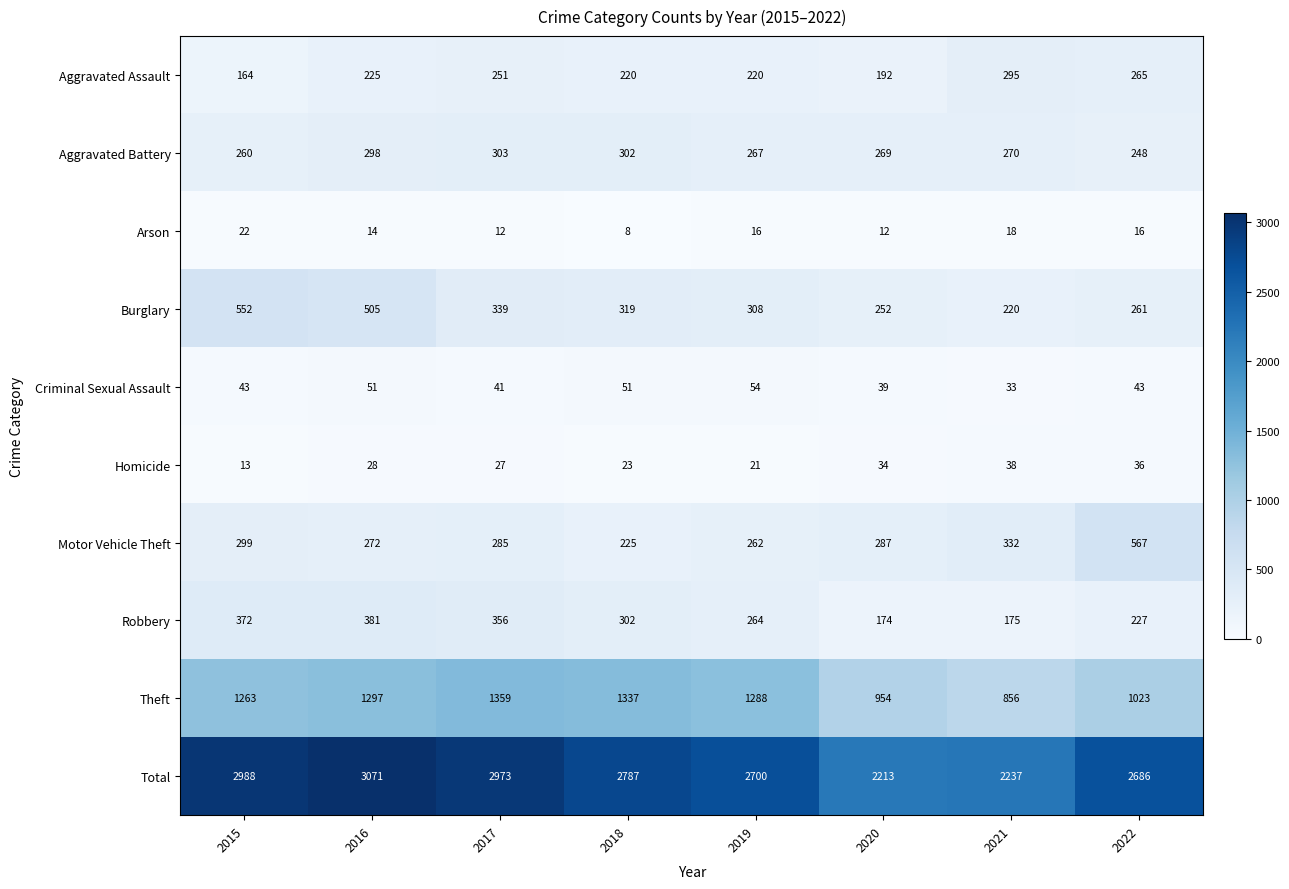

What is the average value of the Robbery series?

281